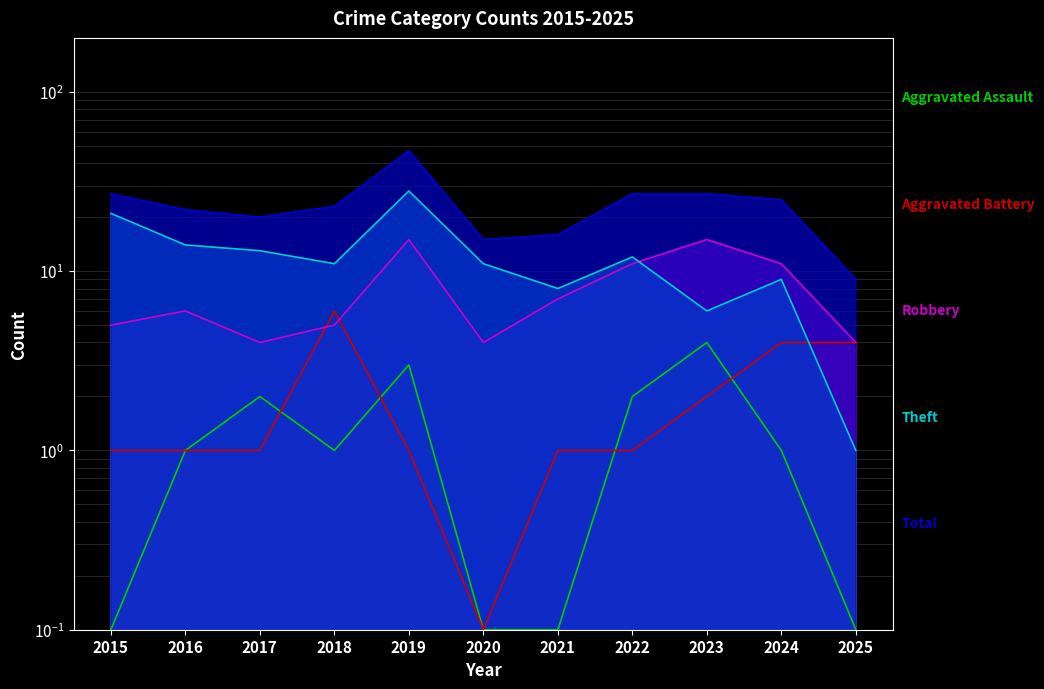

What is the sum of the Theft values at 2019 and 2018?

39.0